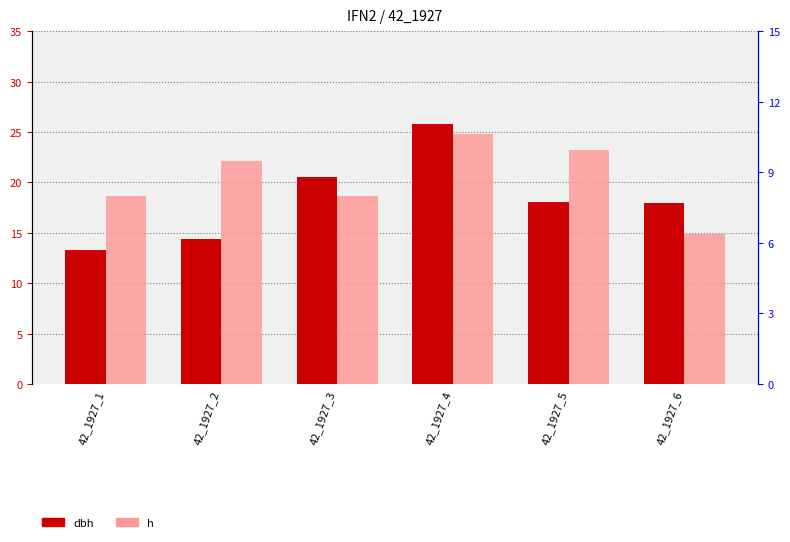

Does the chart contain any negative values?

No